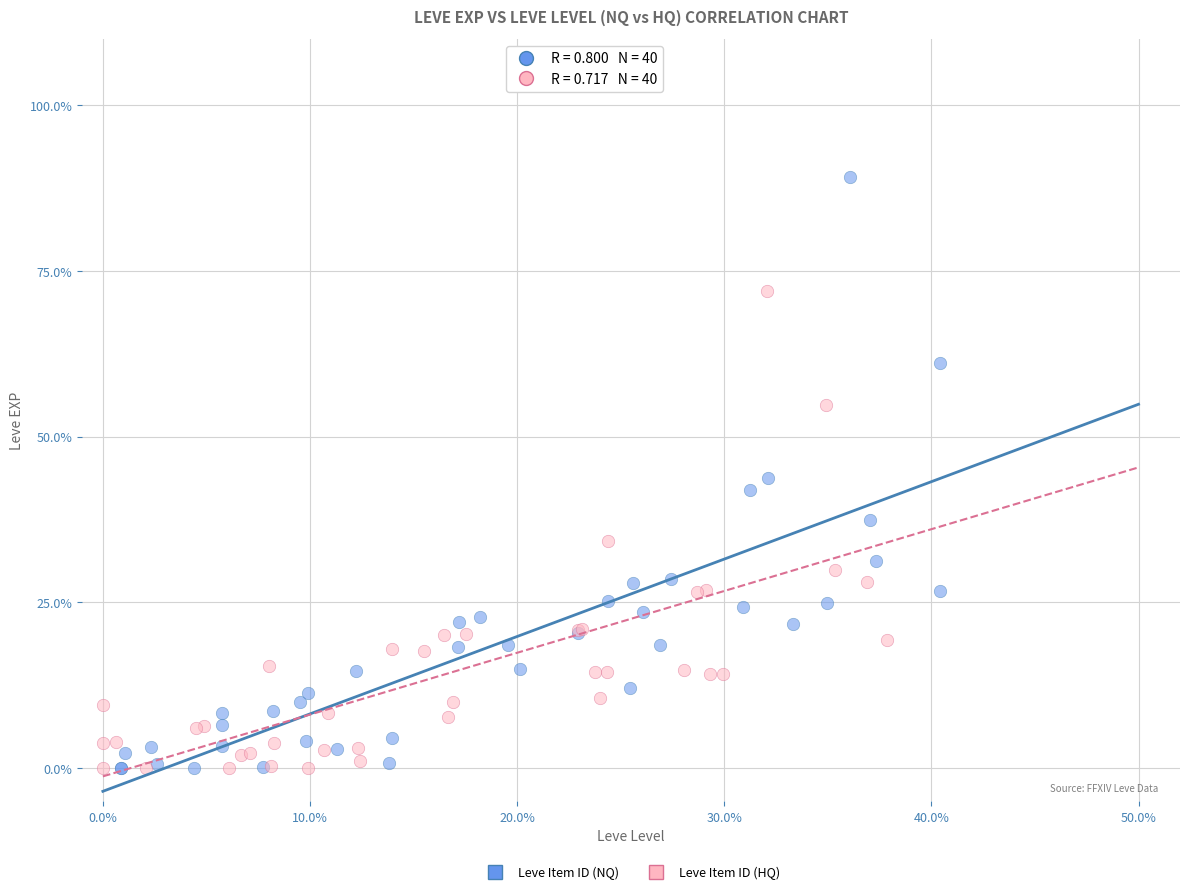

Which series contains the highest Y value?

Leve Item ID (NQ)